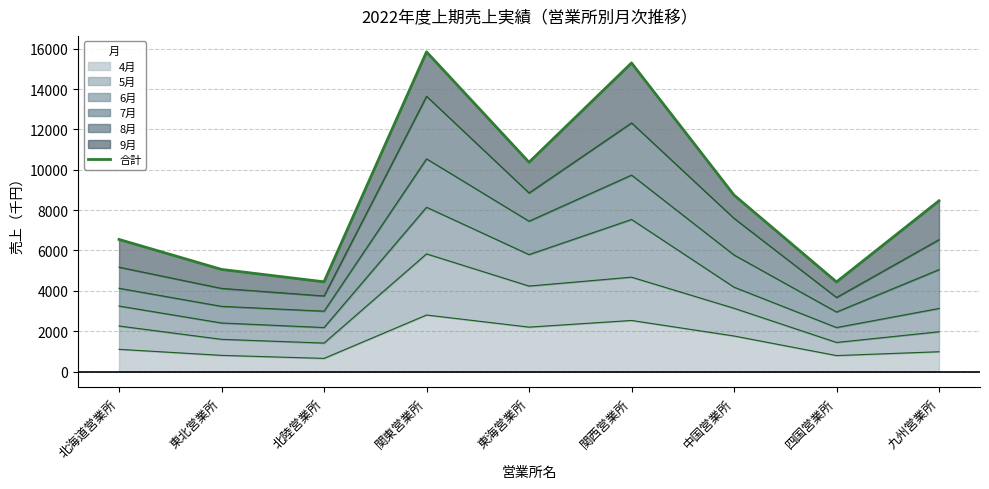

Reading left to right, extract all data points from this chart.

北海道営業所=6545	東北営業所=5060	北陸営業所=4445	関東営業所=15840	東海営業所=10370	関西営業所=15290	中国営業所=8745	四国営業所=4440	九州営業所=8460